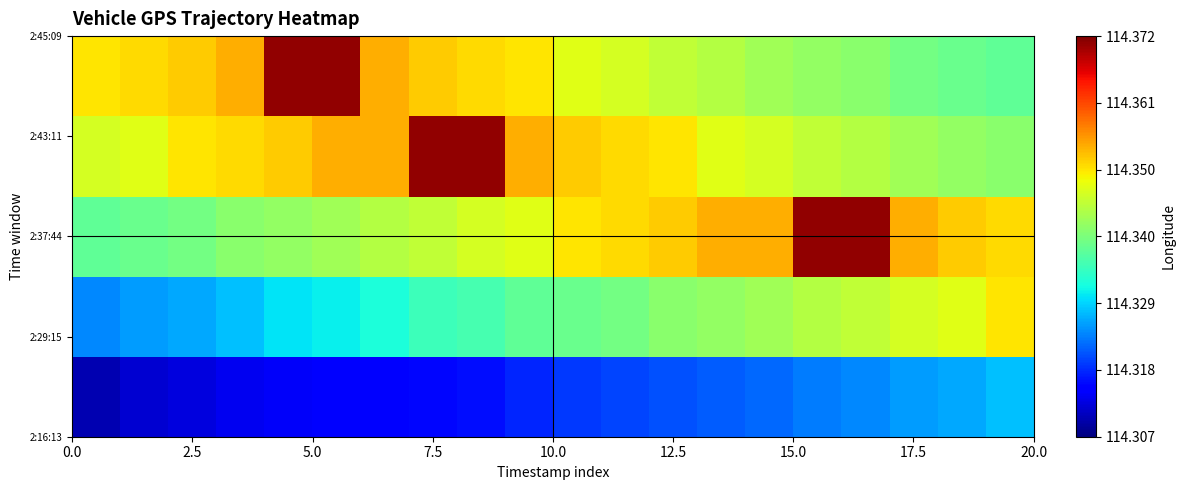

What is the smallest value displayed?

114.3